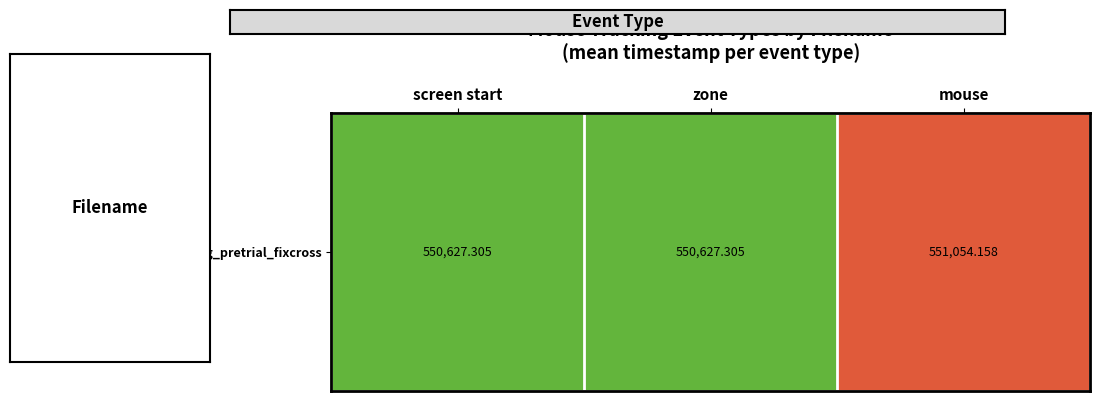

True or false: the data shows 0 at screen start.

False